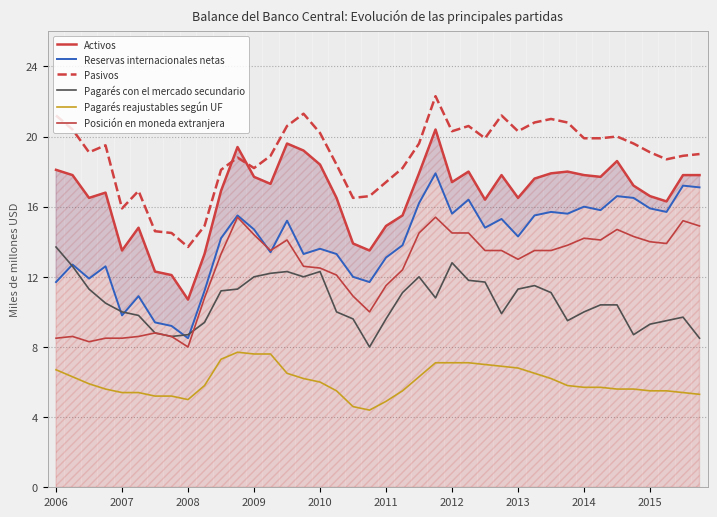

Is it true that Pagarés reajustables según UF equals 5.5 at 2015?

True